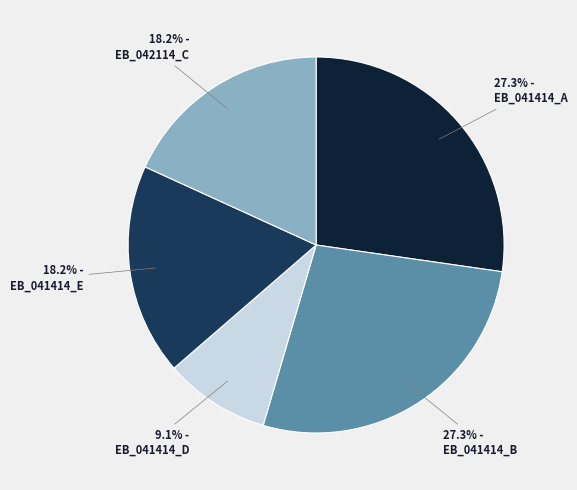

Which slice is the smallest?

EB_041414_D